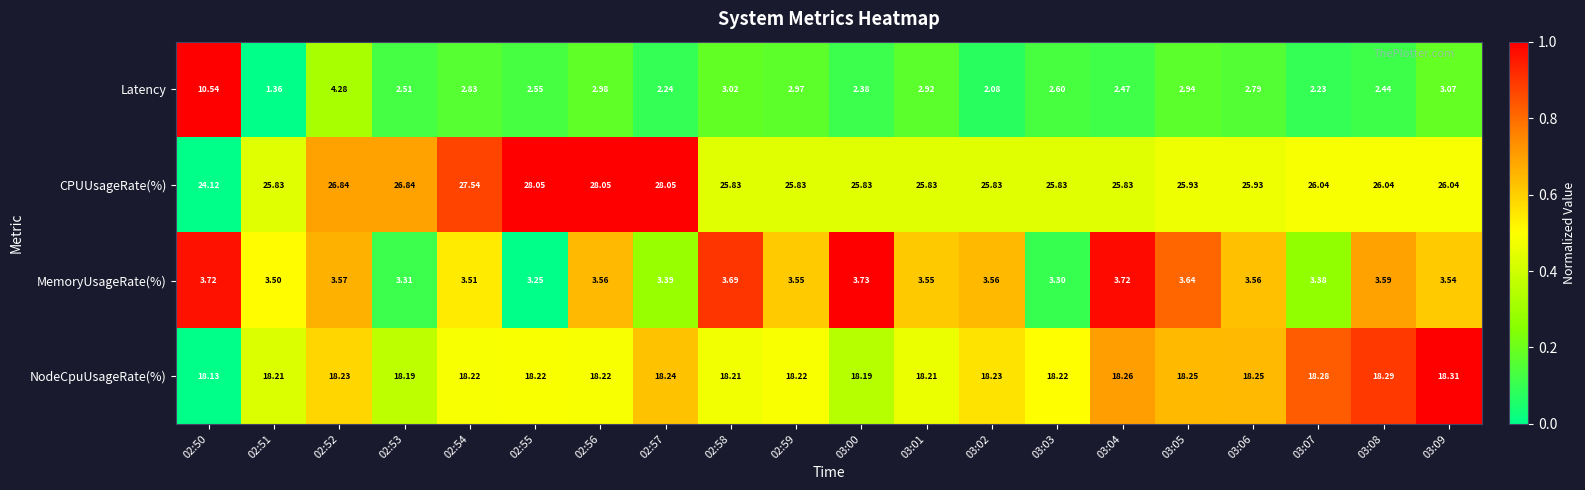

Between 03:04 and 03:06, which series saw the biggest shift?

Latency